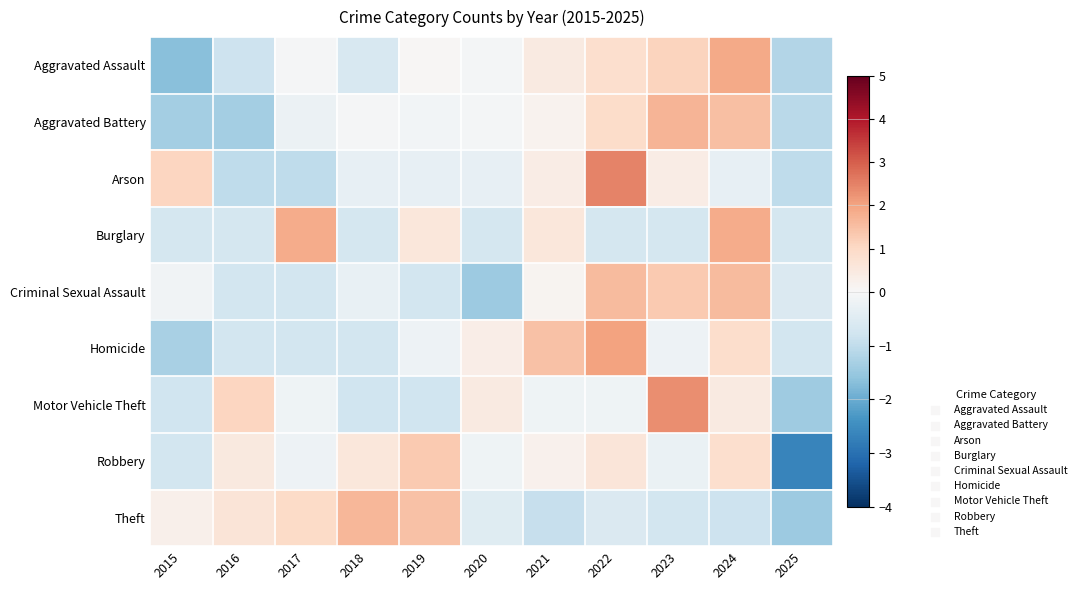

What is the minimum value shown in the chart?

-2.6